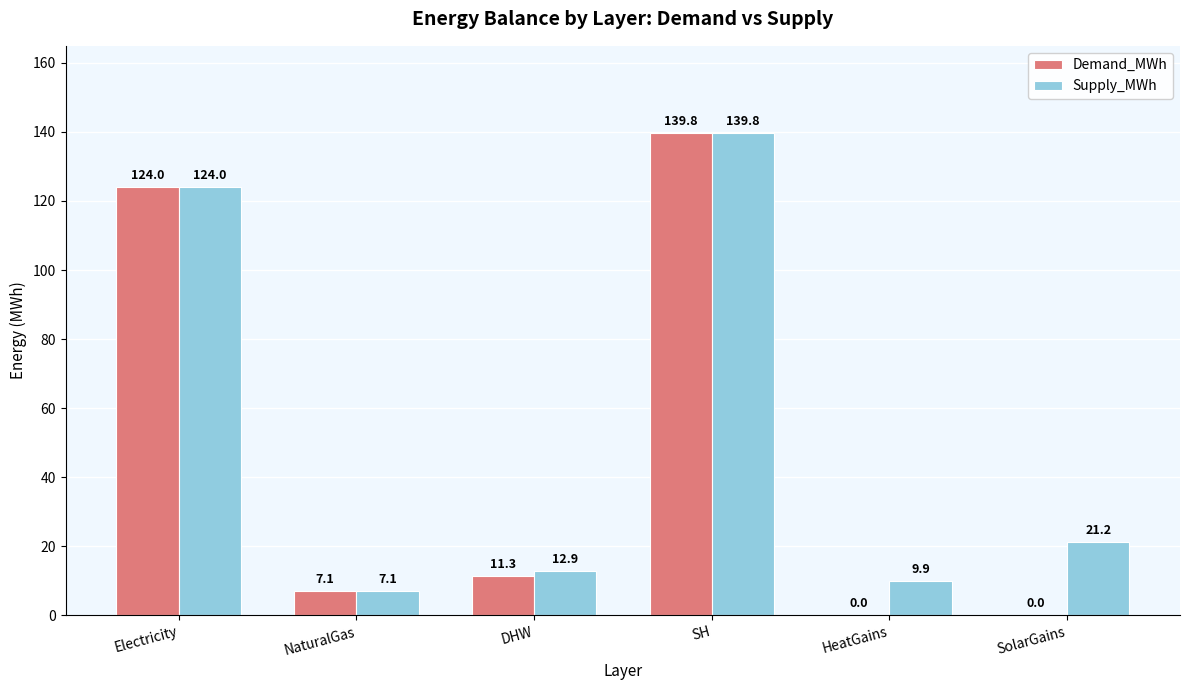

What are all the series names shown in the legend?

Demand_MWh, Supply_MWh